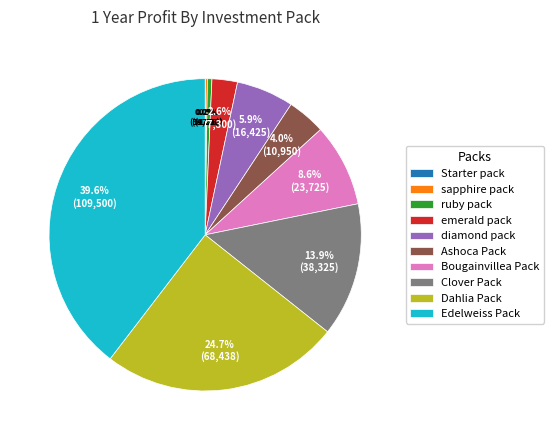

True or false: Ashoca Pack accounts for 4% of the total.

True